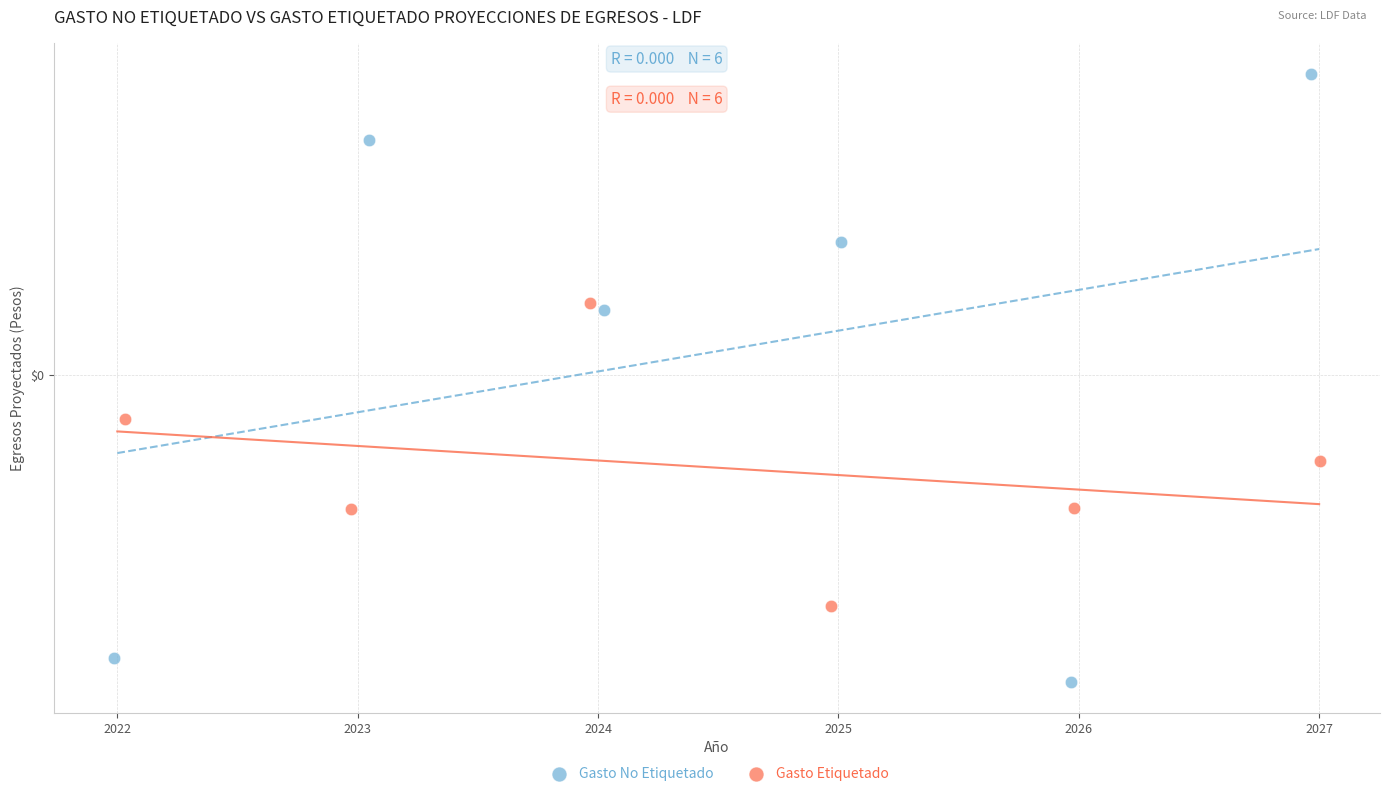

Which series reaches the maximum Y coordinate?

Gasto No Etiquetado